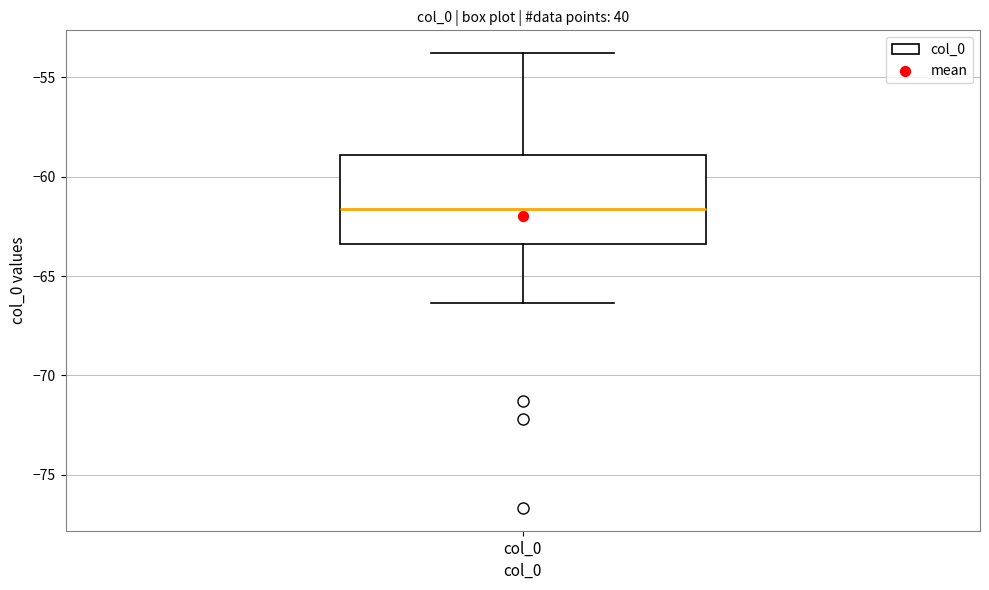

Read this box plot against the y-axis: the position of the median line, the range covered by the box, and the ends of both whiskers. The values are not printed on the chart, so give them approximately, as read against the axis.

median -61.5, box -63.5 to -59.0, whiskers -66.5 to -54.0